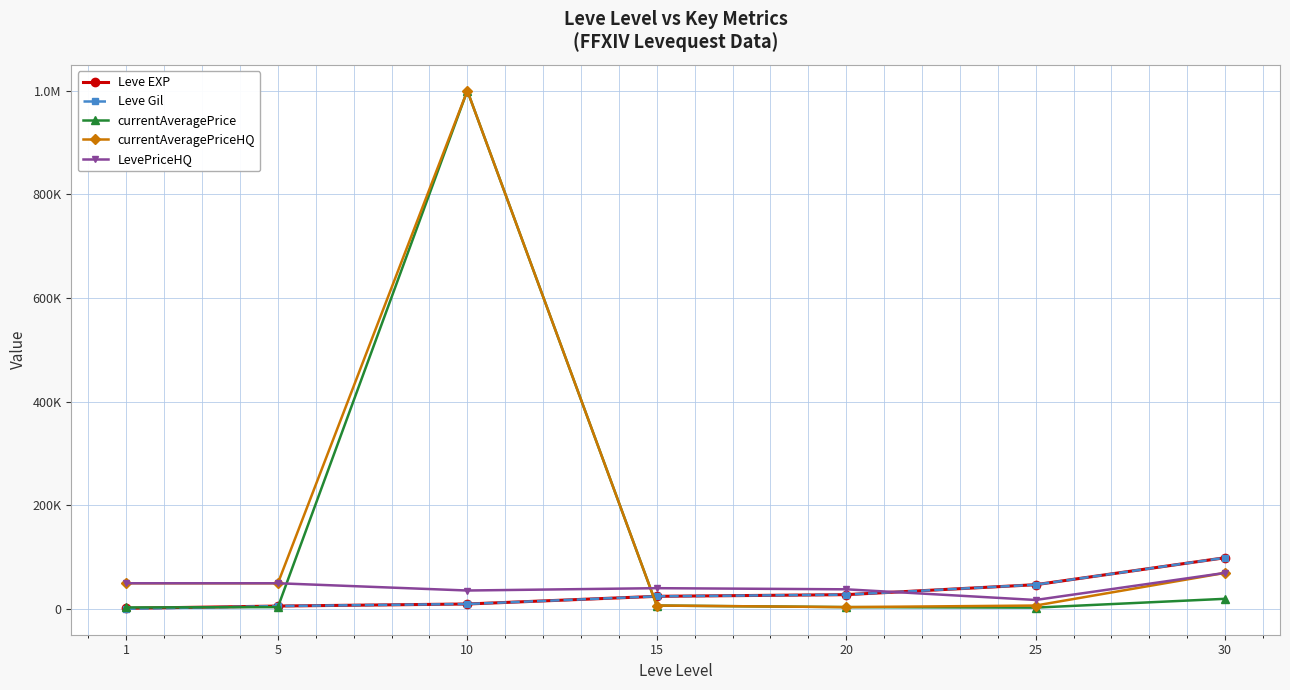

What are all the series names shown in the legend?

Leve EXP, Leve Gil, currentAveragePrice, currentAveragePriceHQ, LevePriceHQ